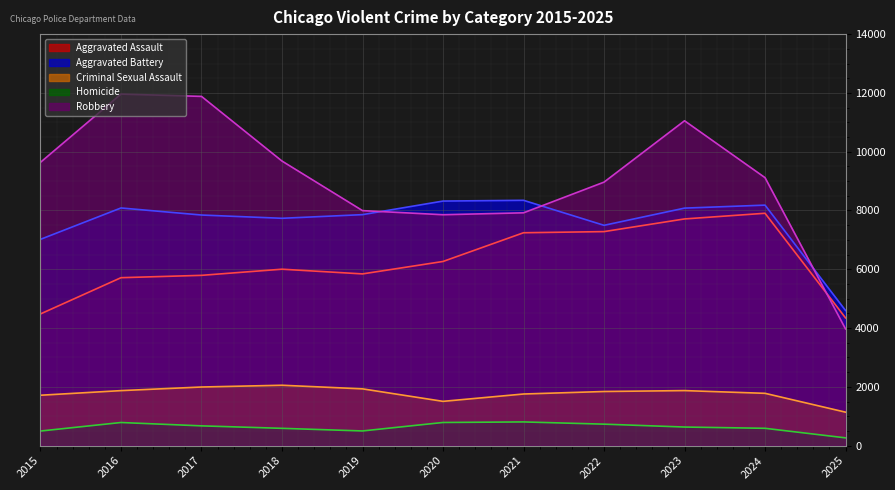

List the labels in order of Aggravated Battery value, largest first.

2021, 2020, 2024, 2016, 2023, 2019, 2017, 2018, 2022, 2015, 2025